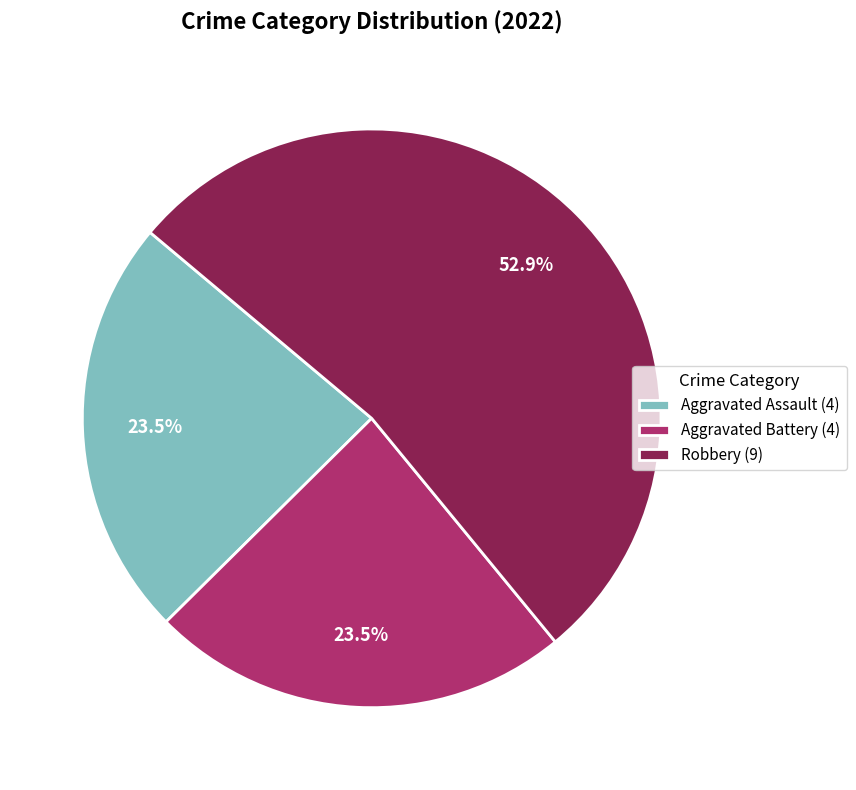

Which category has the biggest portion of the pie?

Robbery (9)